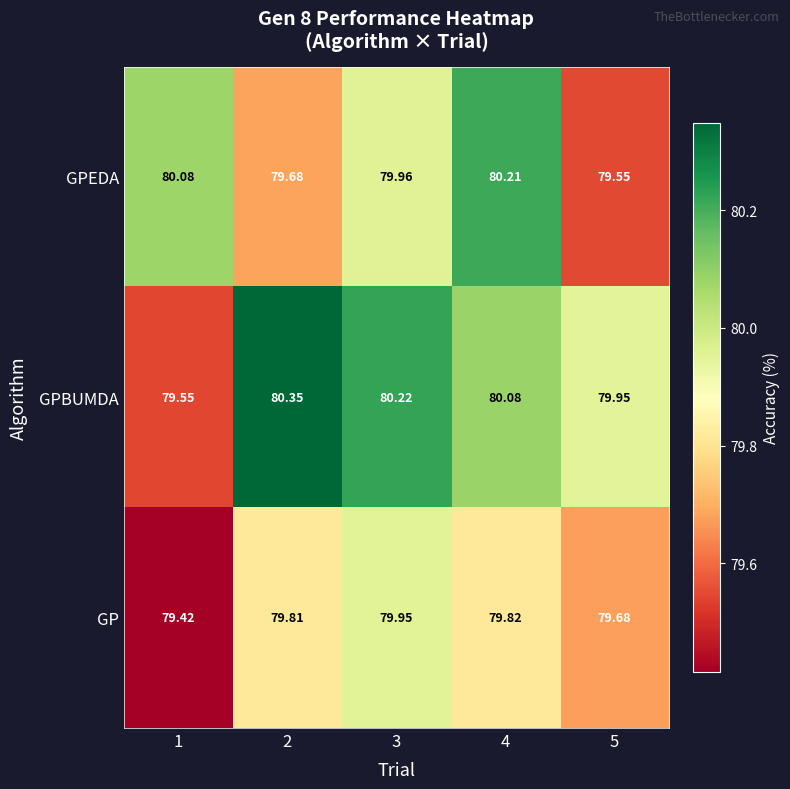

Rank the series by their maximum value, from lowest to highest.

GP, GPEDA, GPBUMDA